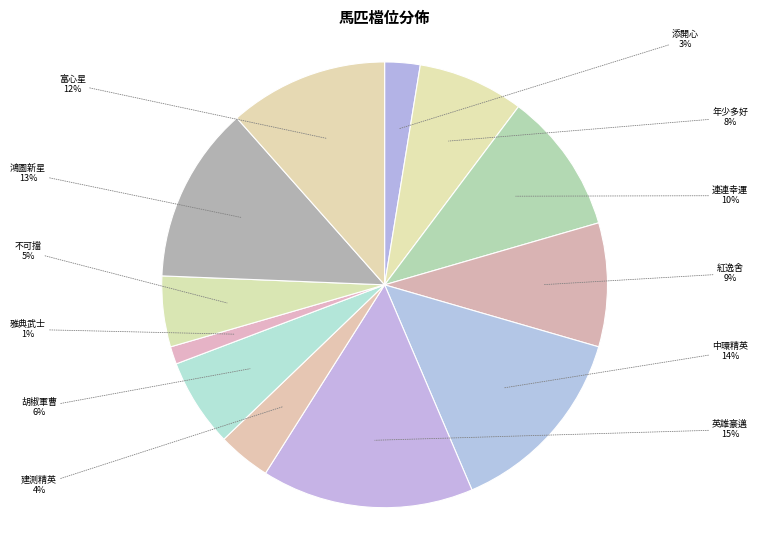

Does any single category account for the majority?

No